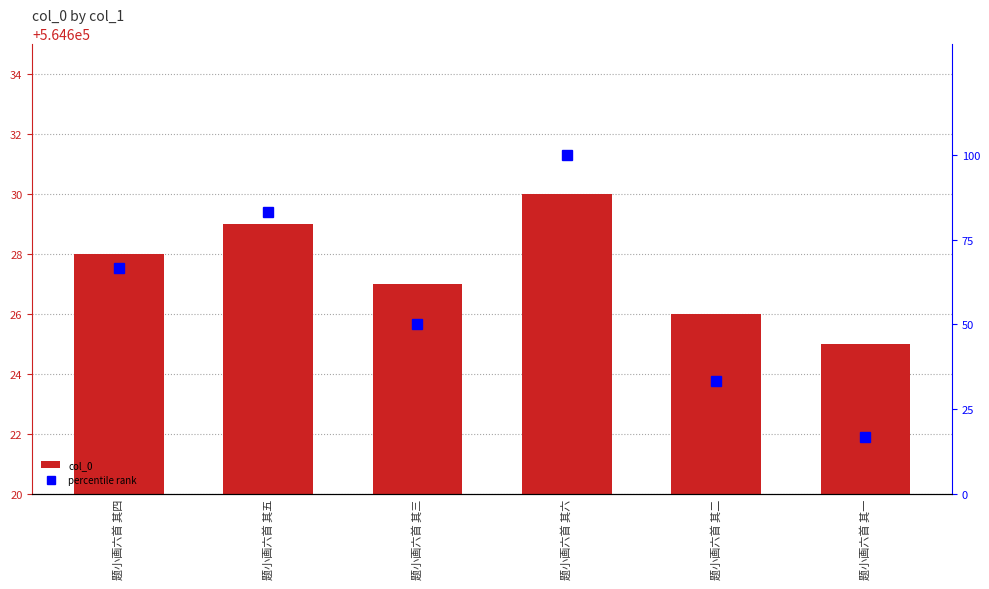

Which category has the highest value across all series?

题小画六首 其六